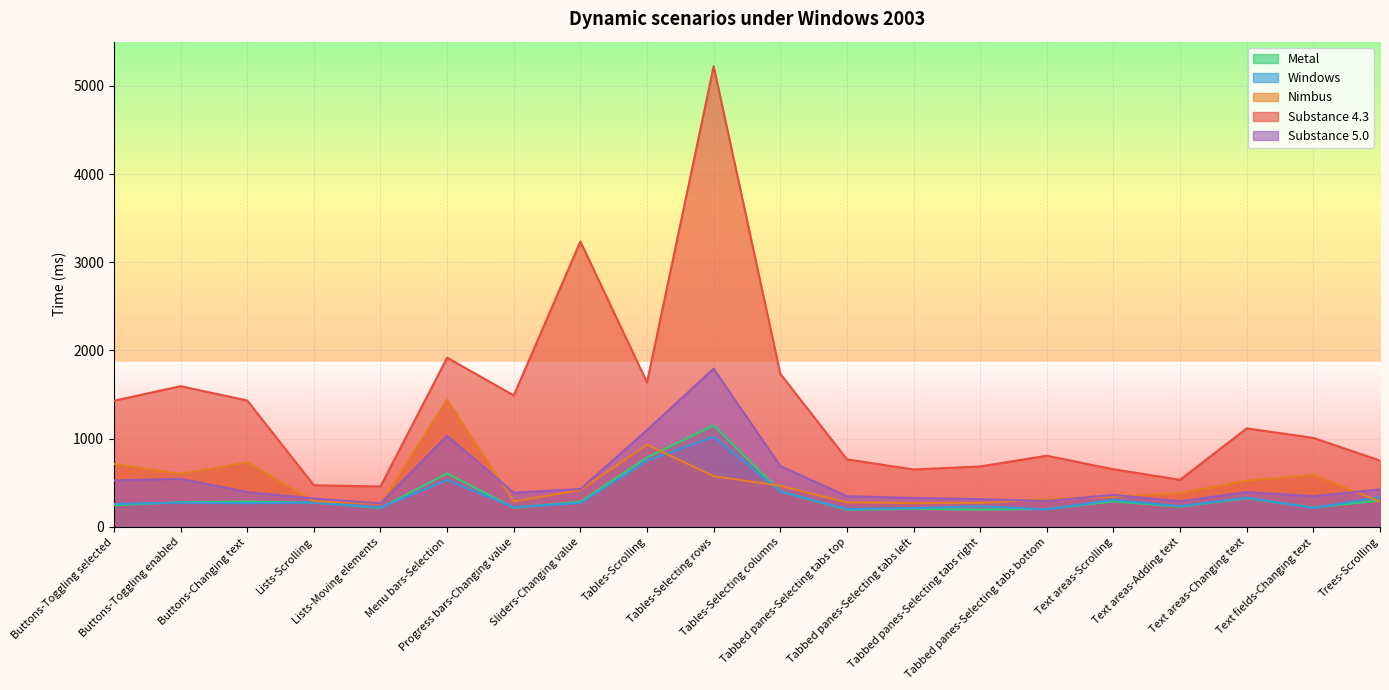

What position from the left is Tabbed panes-Selecting tabs bottom?

15